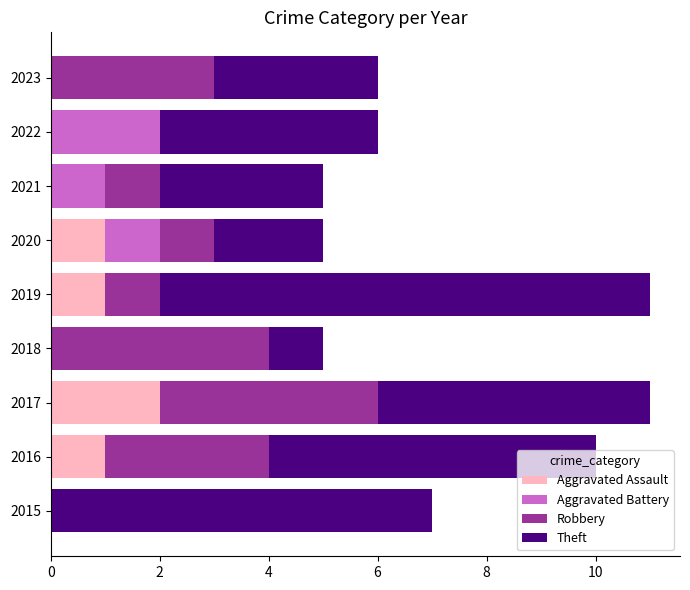

What is the sum of all Aggravated Assault values?

5